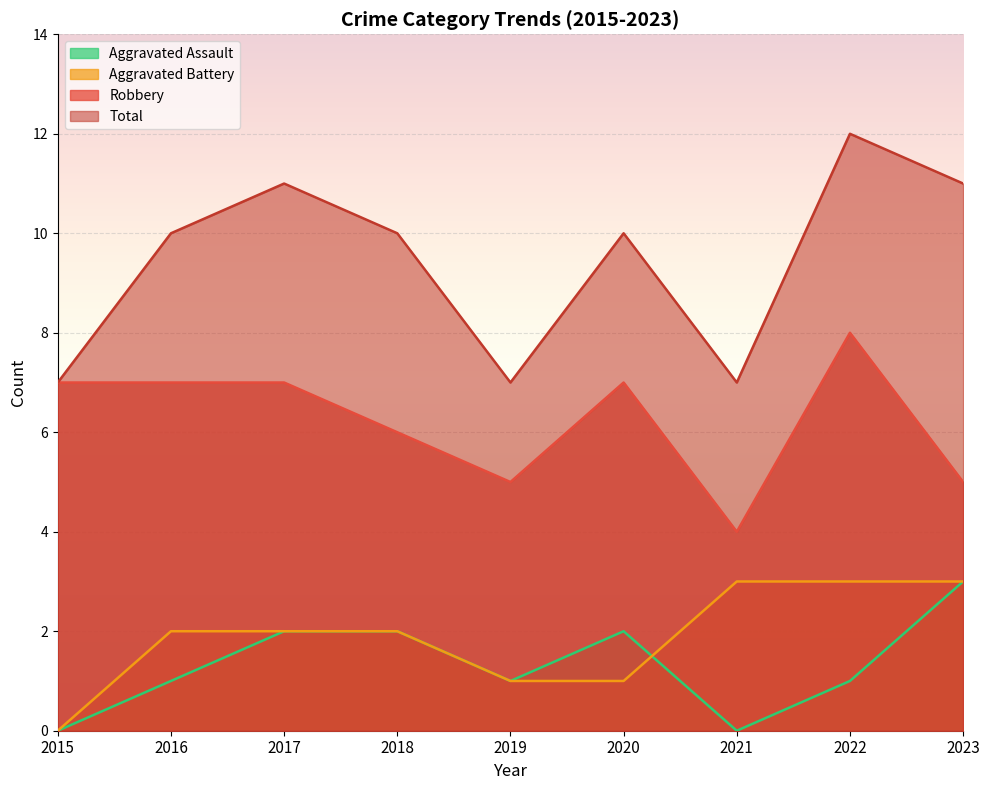

At which label does Total first exceed 10?

2017